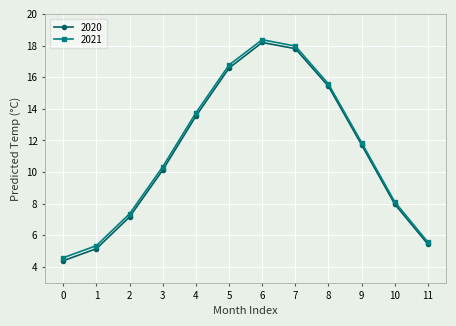

List the labels in order of 2020 value, smallest first.

0, 1, 11, 2, 10, 3, 9, 4, 8, 5, 7, 6